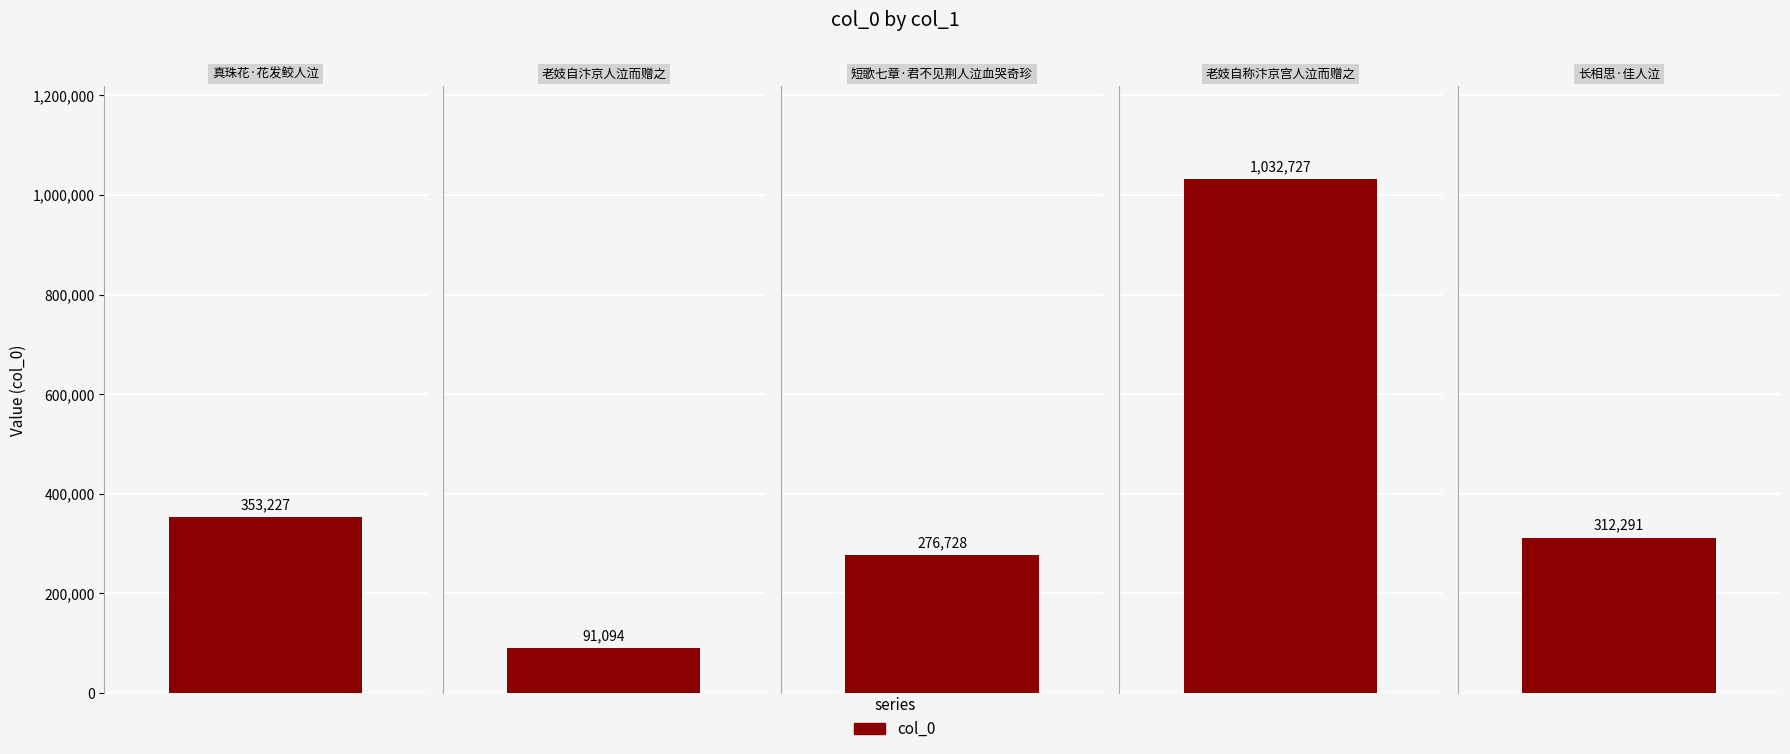

Rank the categories by value from highest to lowest.

老妓自称汴京宫人泣而赠之, 真珠花·花发鲛人泣, 长相思·佳人泣, 短歌七章·君不见荆人泣血哭奇珍, 老妓自汴京人泣而赠之